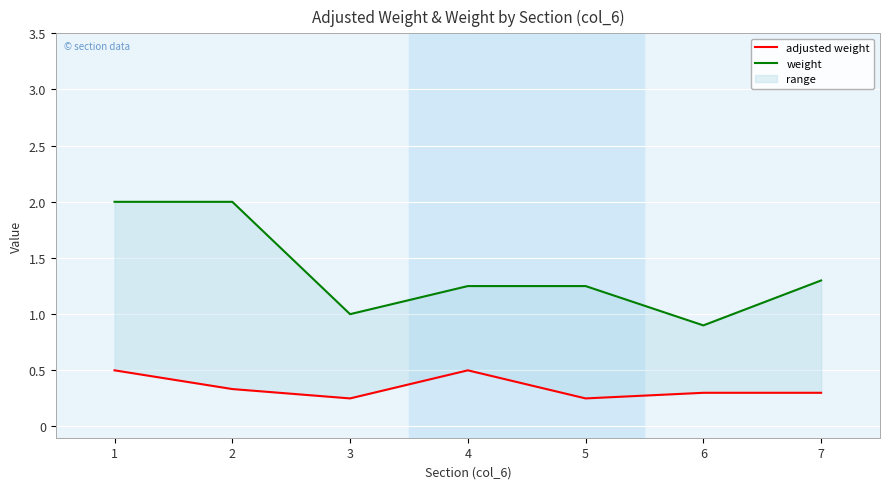

At which category does the chart reach its peak across all series?

1